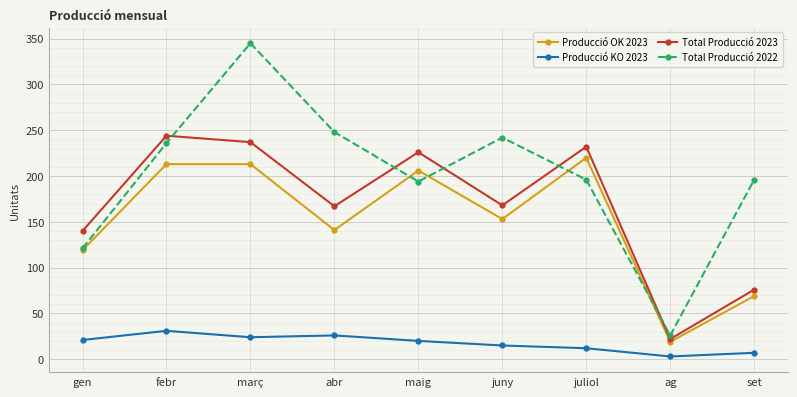

The Total Producció 2022 series shows 121 at gen. True or false?

True